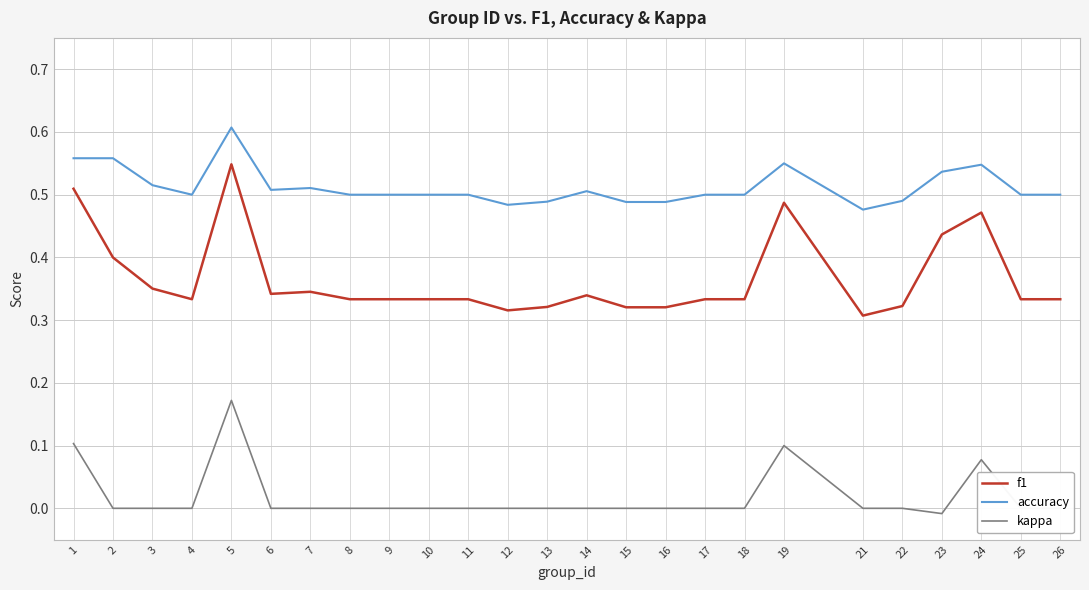

Is the value of accuracy at 8 greater than the value of f1 at 5?

No